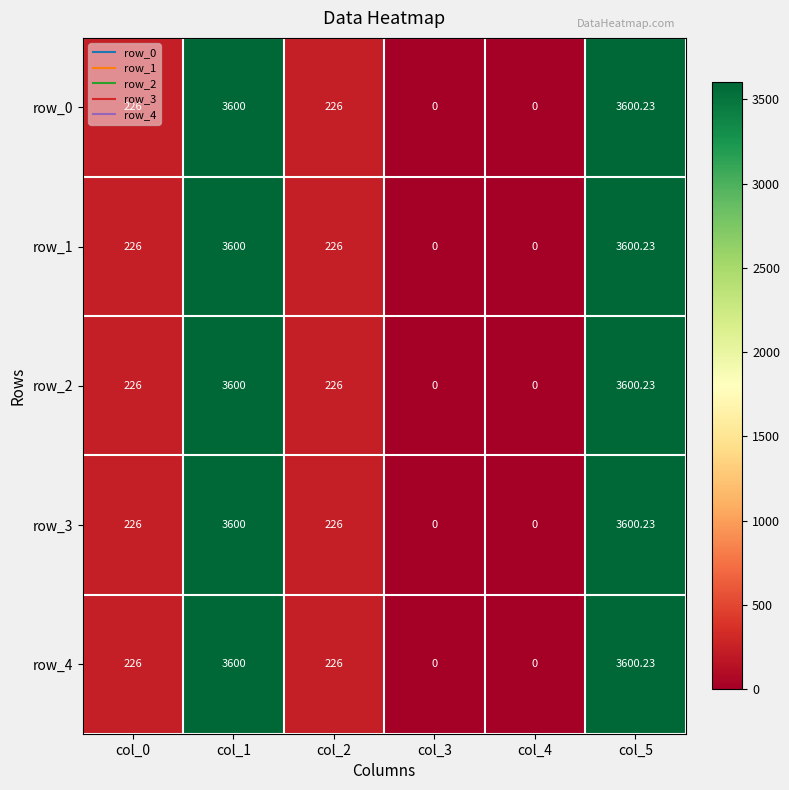

How many positive values does the row_4 series have?

4